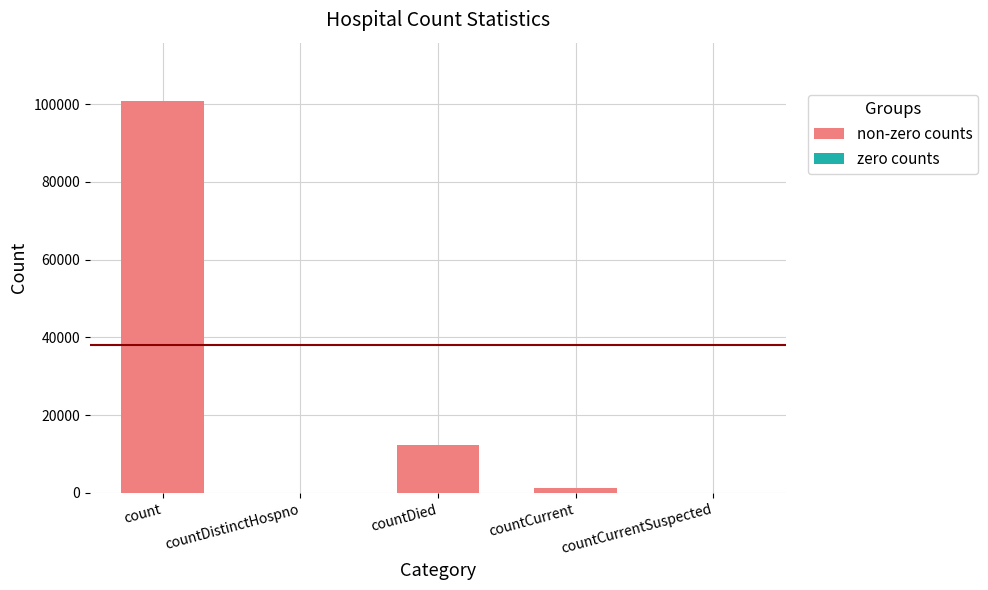

What is the sum of all values?

114215